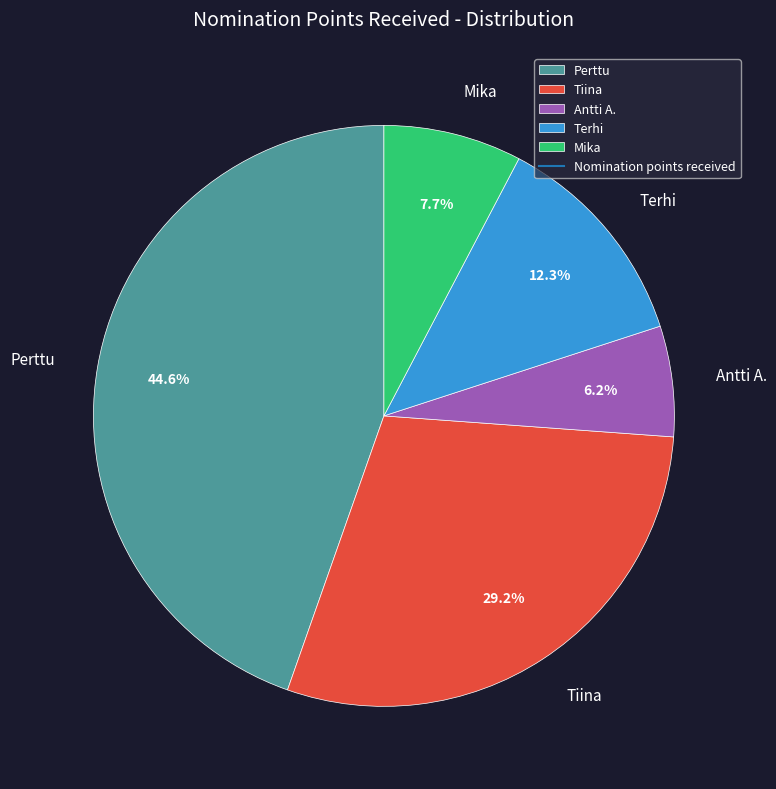

Does any single category account for the majority?

No